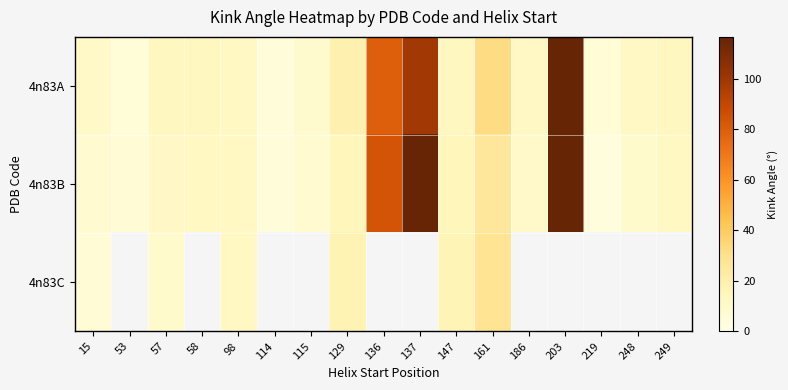

The value of 4n83A at 248 is 18.5. True or false?

False